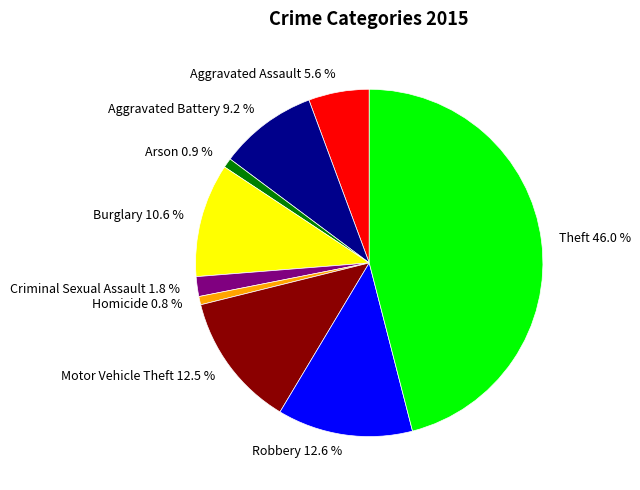

Does Criminal Sexual Assault represent more than half of the total?

No